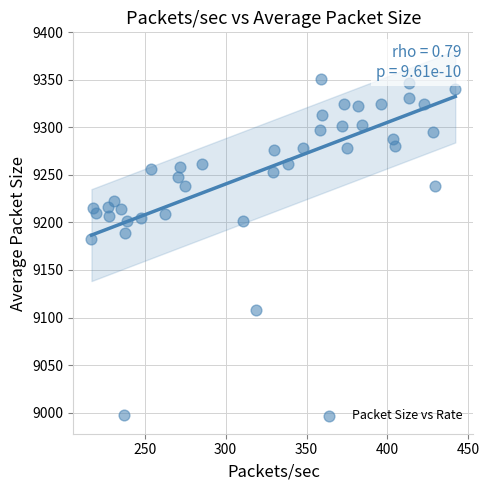

What is the range of Y values (max minus min)?

354.5